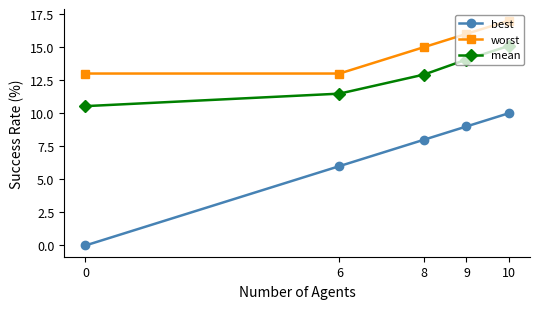

At which label is mean closest to 12?

6